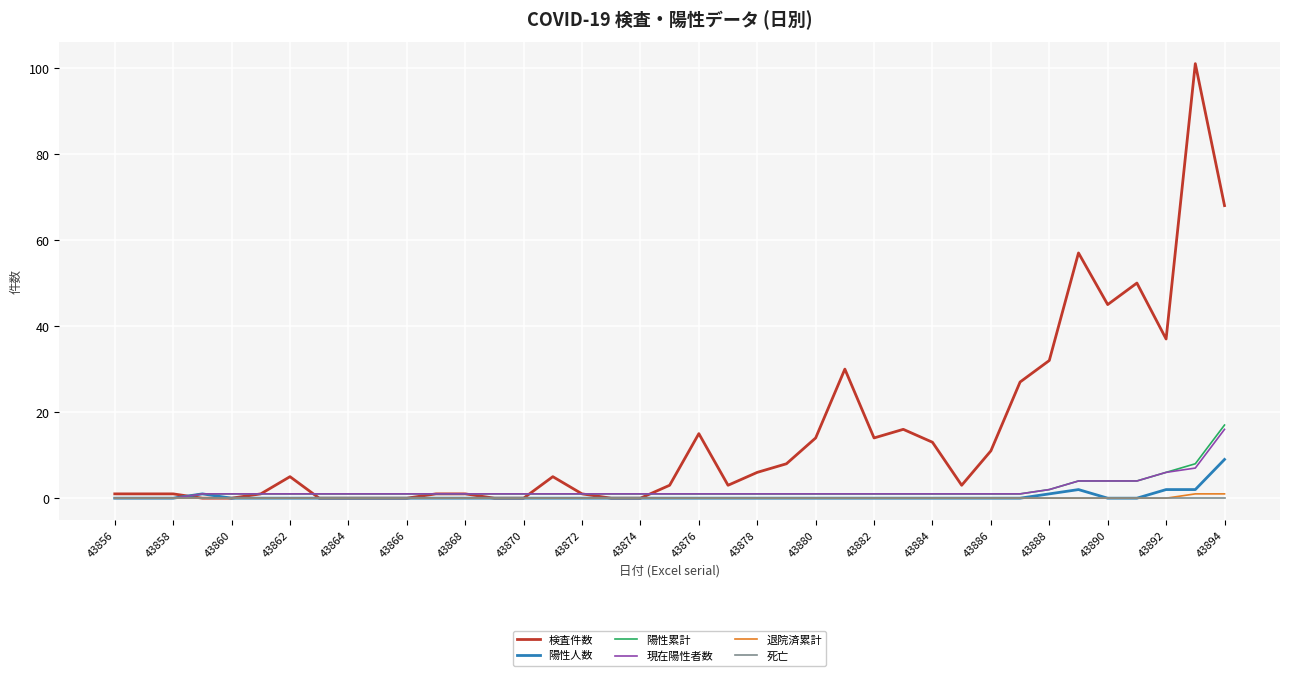

What is the maximum value shown in the chart?

101